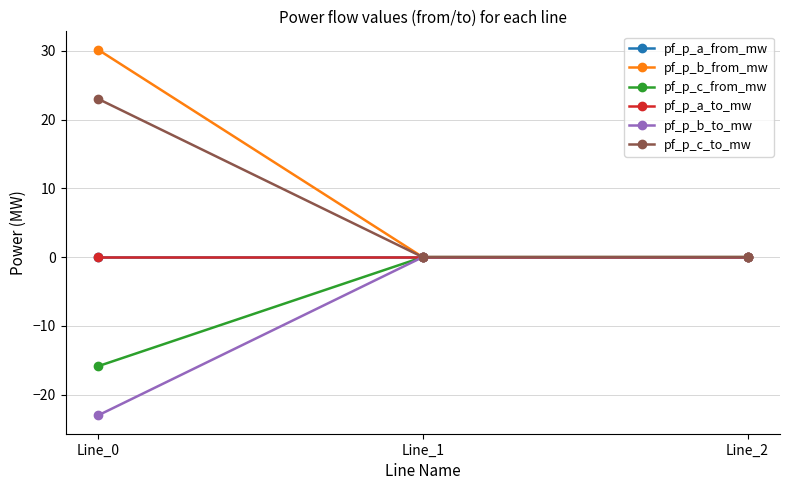

Between Line_0 and Line_1, which is larger?

Line_0